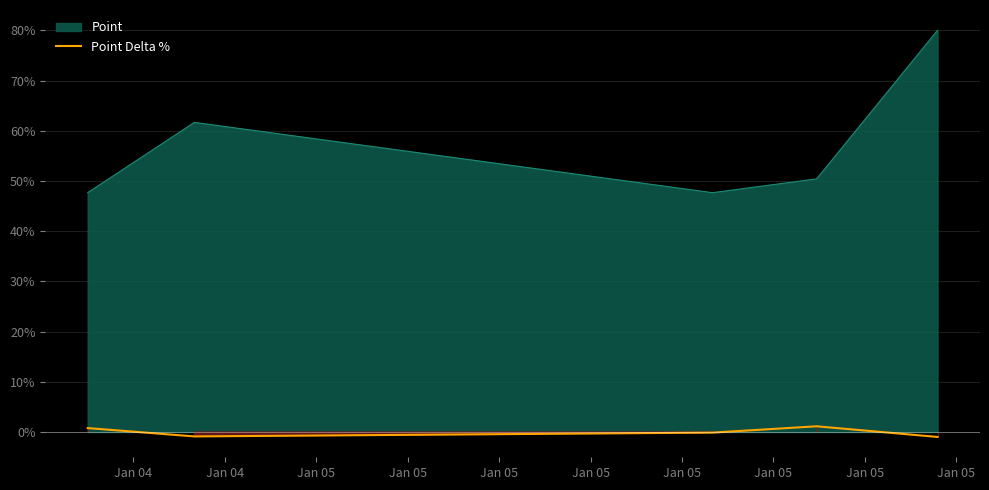

Count the number of values greater than 0.

2